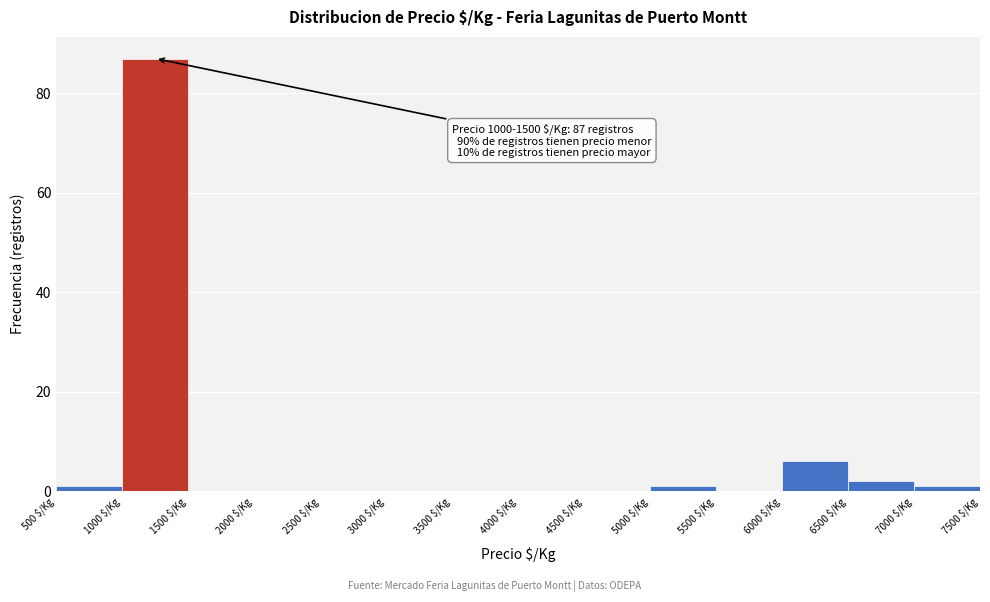

Over which range of the x-axis is the bar tallest?

1000 to 1500